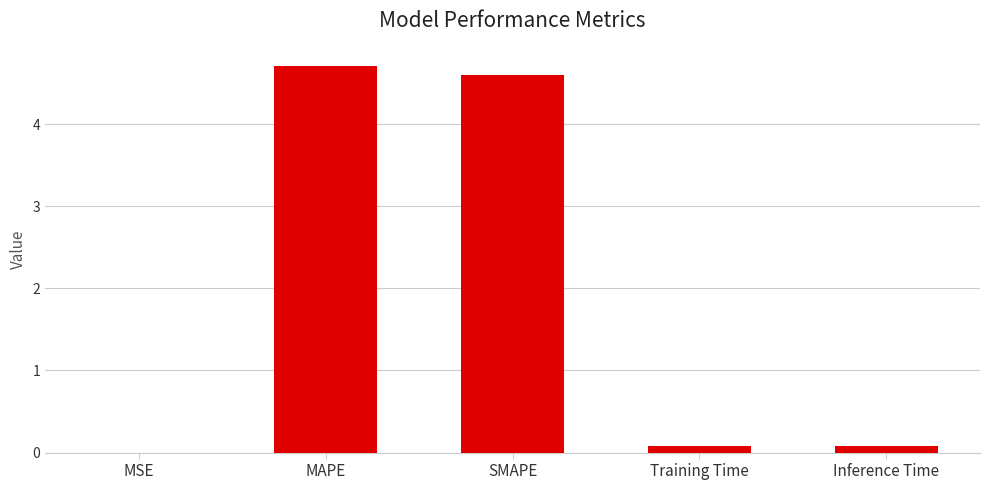

What is the change in value from MSE to Training Time?

+0.1